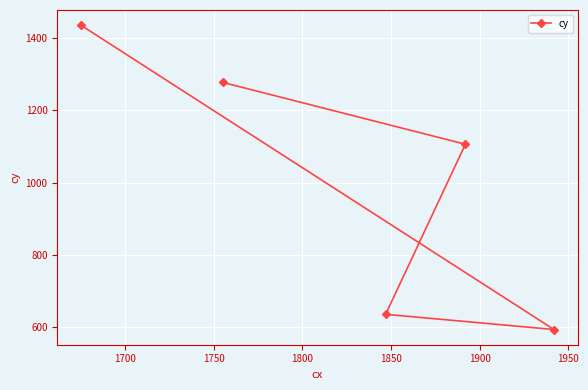

What is the greatest value displayed?

1435